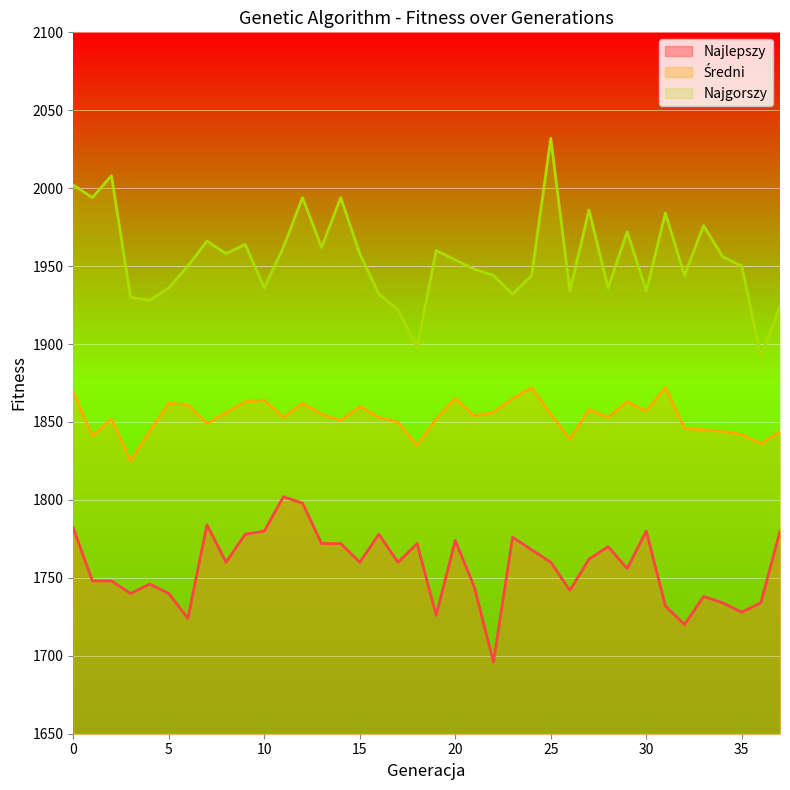

How many lines are shown in the chart?

3